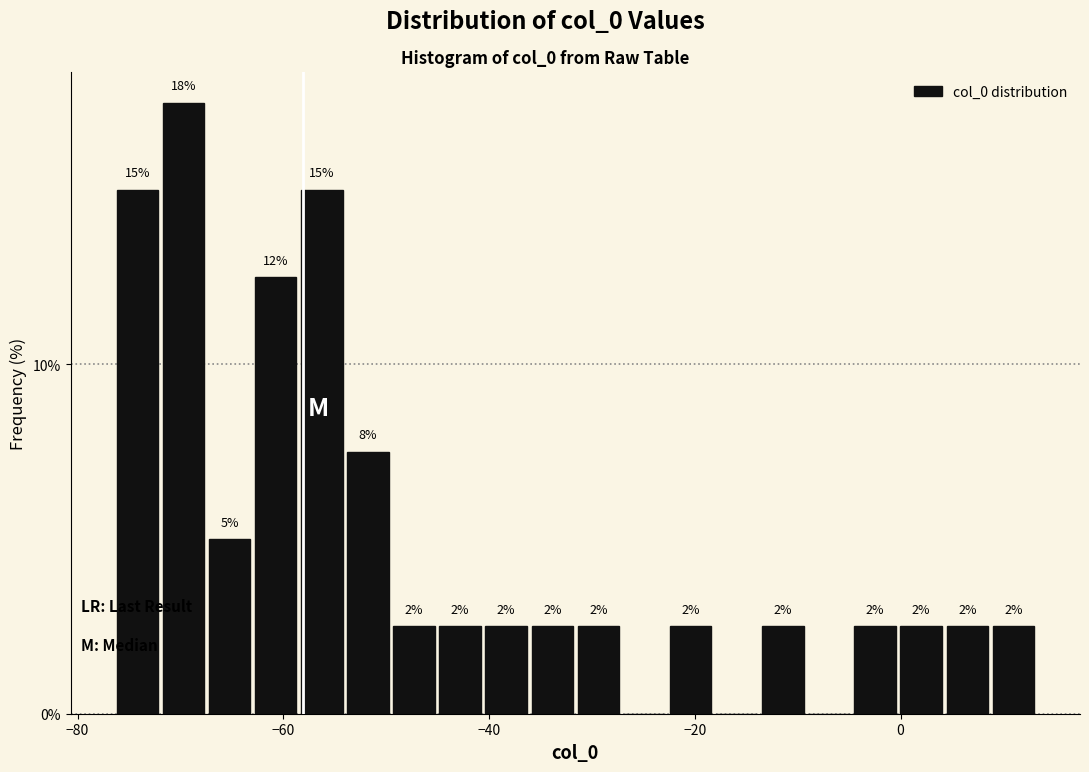

Around what value on the x-axis is the tallest bar? Give the approximate position of its centre, as read against the axis.

-70